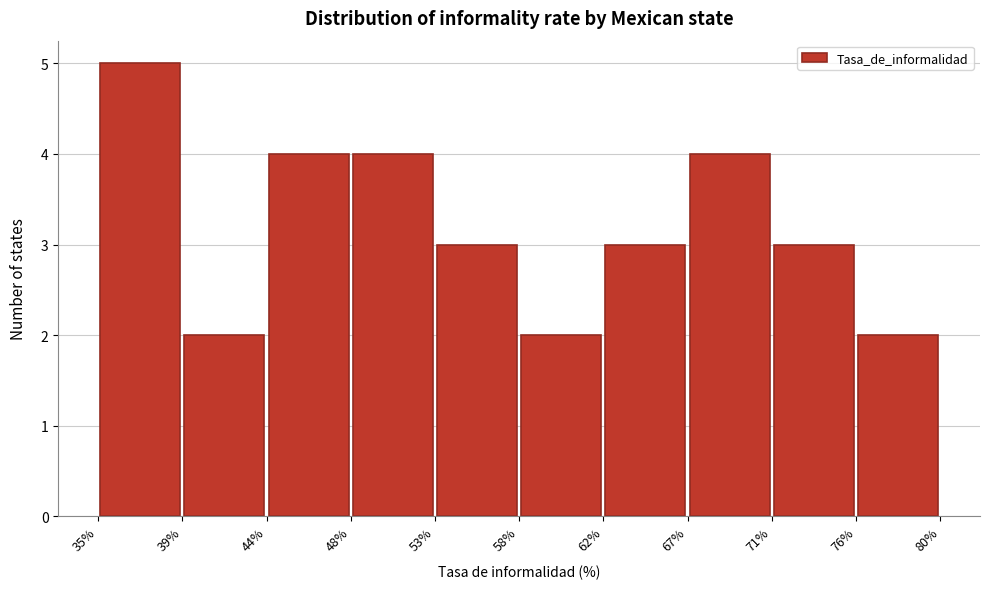

Reading left to right, list every bar in this chart as the range it spans on the x-axis followed by its height. The values are not printed on the chart, so give them approximately, as read against the axis.

35% to 39%: 5
39% to 44%: 2
44% to 48%: 4
48% to 53%: 4
53% to 58%: 3
58% to 62%: 2
62% to 67%: 3
67% to 71%: 4
71% to 76%: 3
76% to 80%: 2